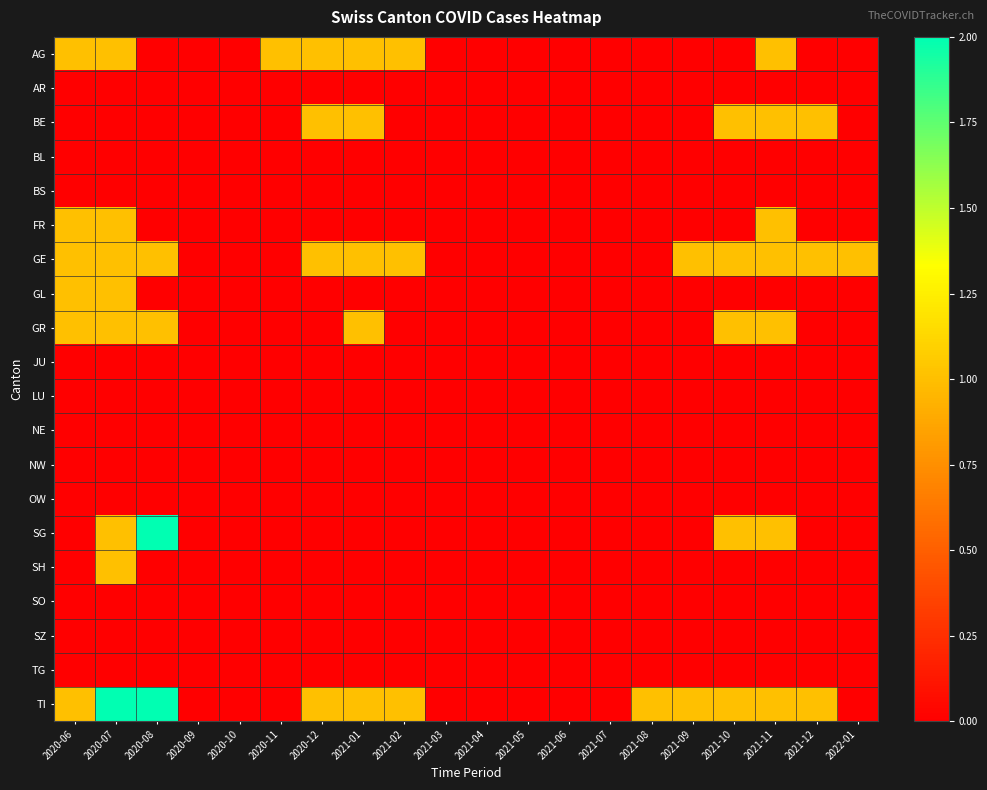

Which series has the widest spread of values?

SG